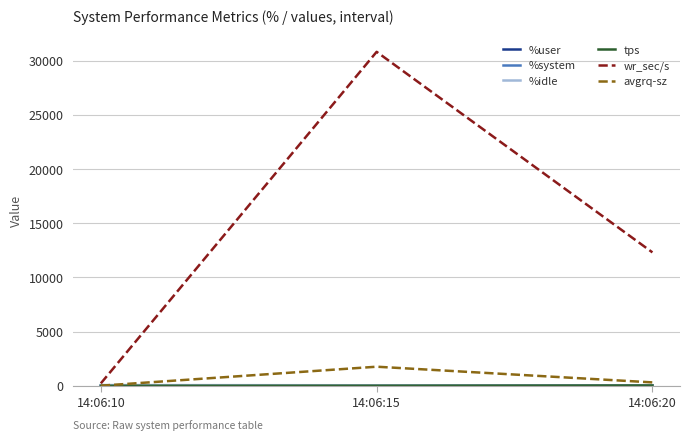

Which series has the widest spread of values?

wr_sec/s